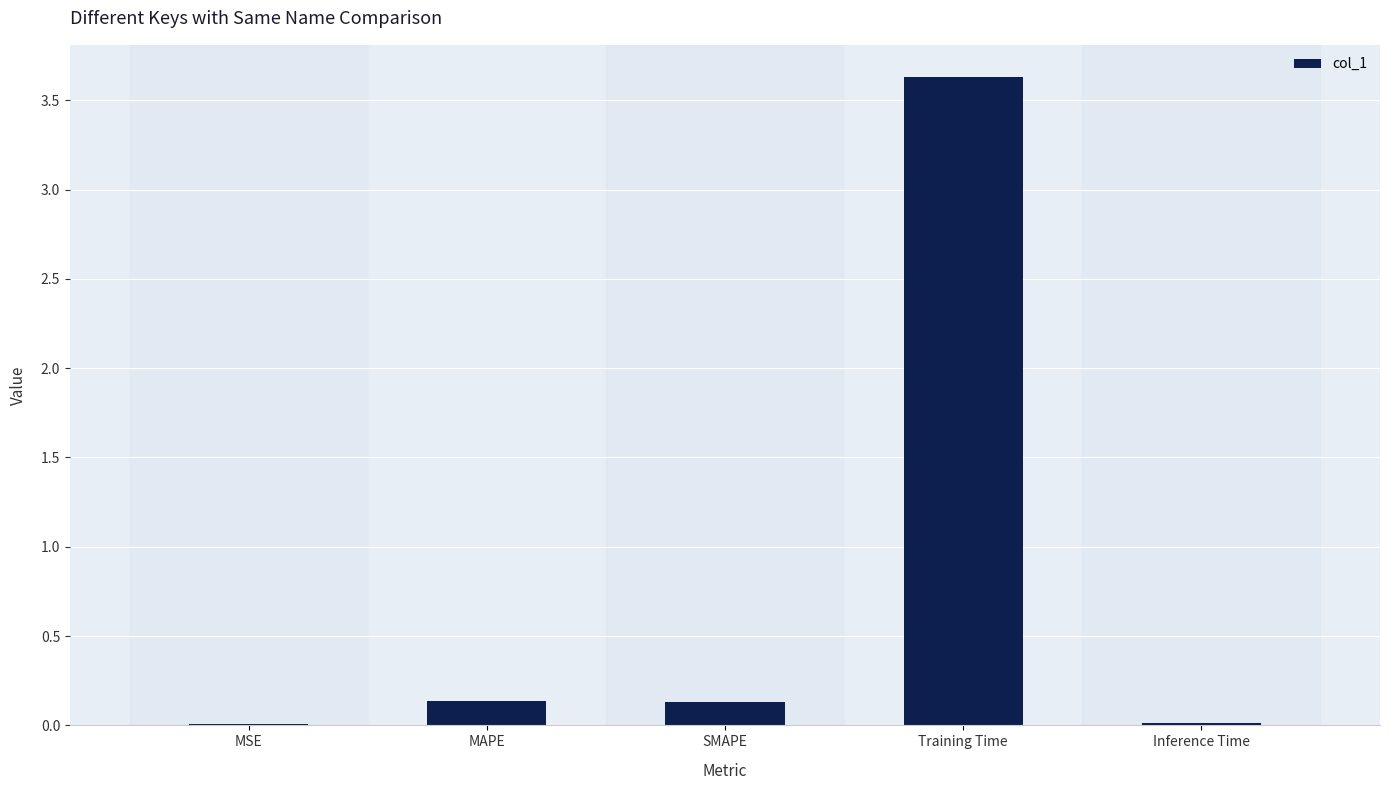

What value does the data have at Training Time?

3.6